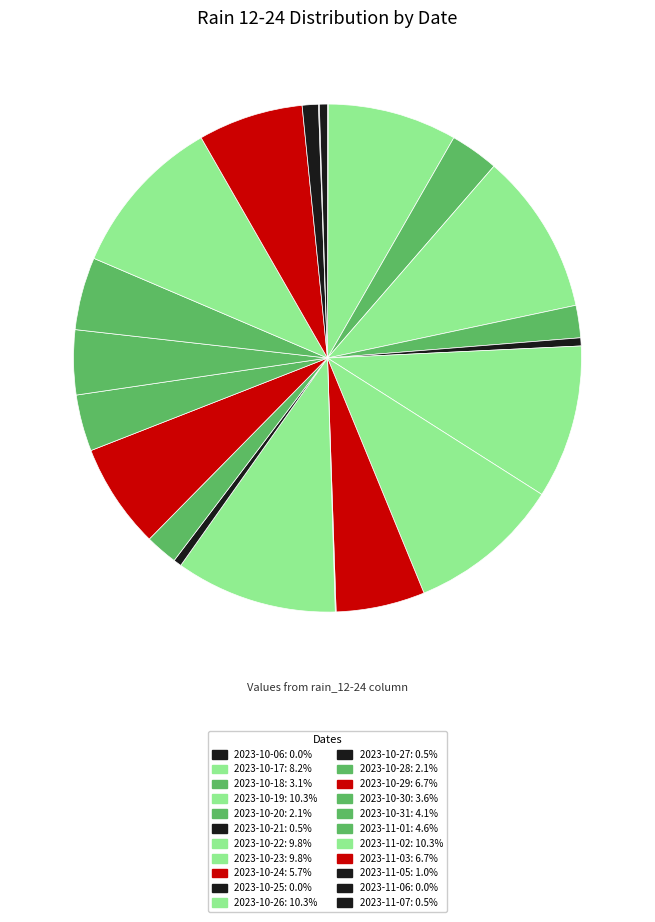

How many segments does this pie chart have?

22